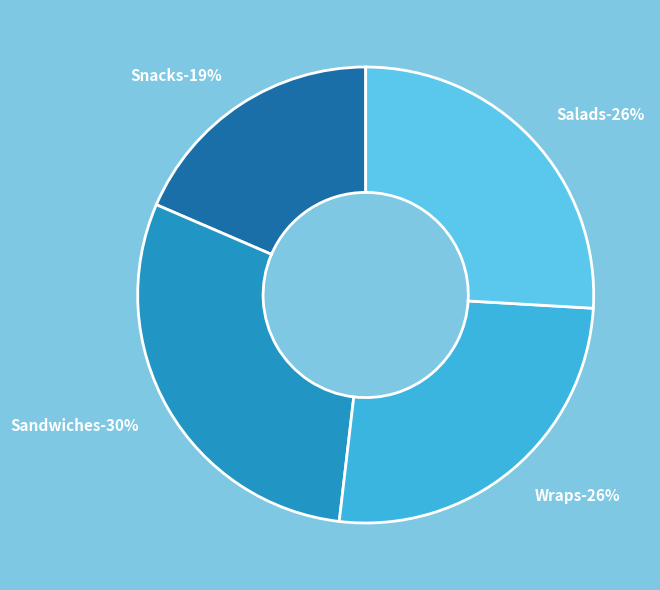

Combined, do Snacks and Wraps account for over 50%?

No